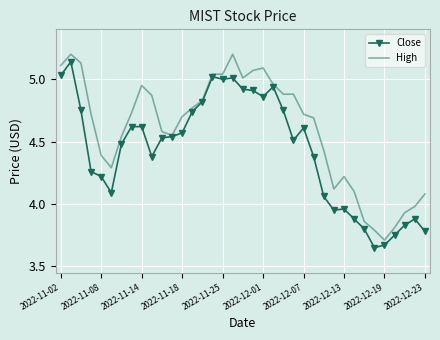

Rank the series by their average value, from highest to lowest.

High, Close